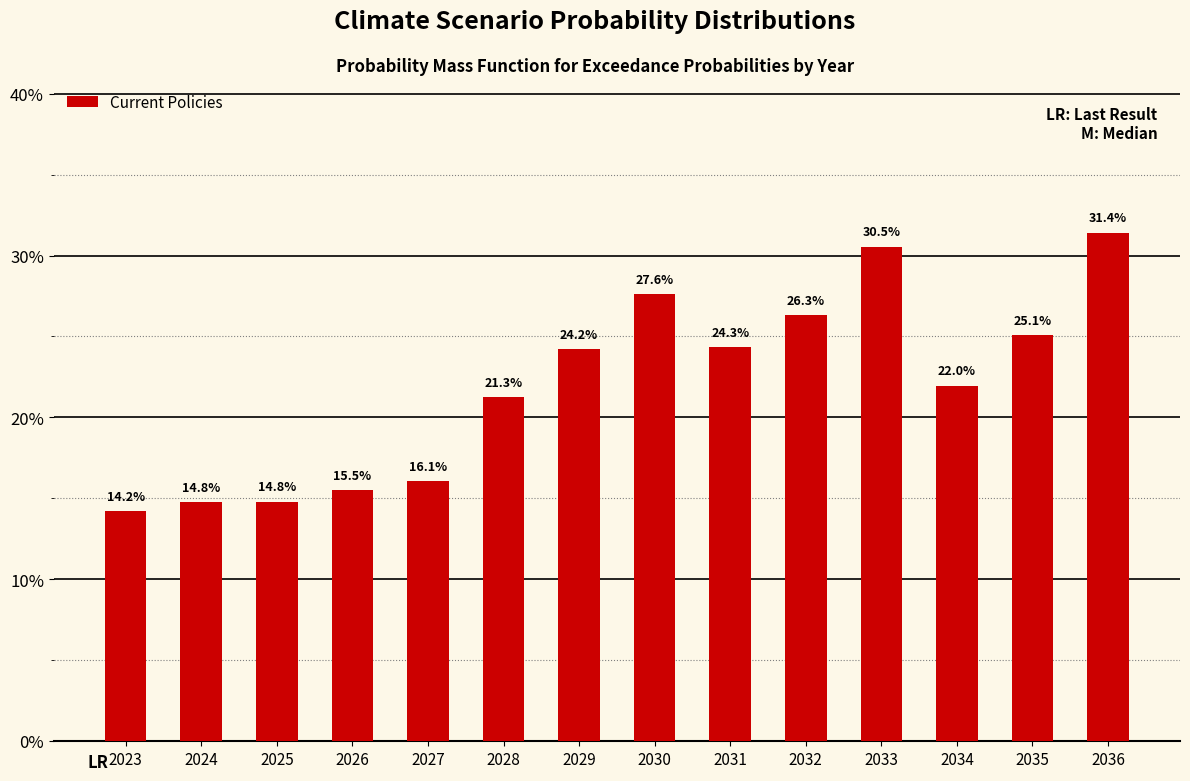

List the labels in order of value, largest first.

2036, 2033, 2030, 2032, 2035, 2031, 2029, 2034, 2028, 2027, 2026, 2025, 2024, 2023